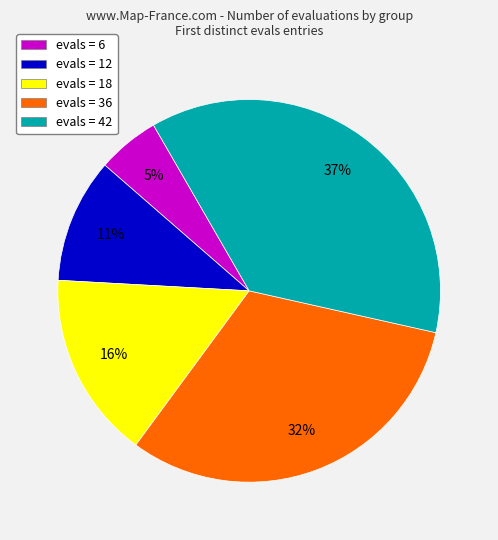

Is there a majority slice in this chart?

No